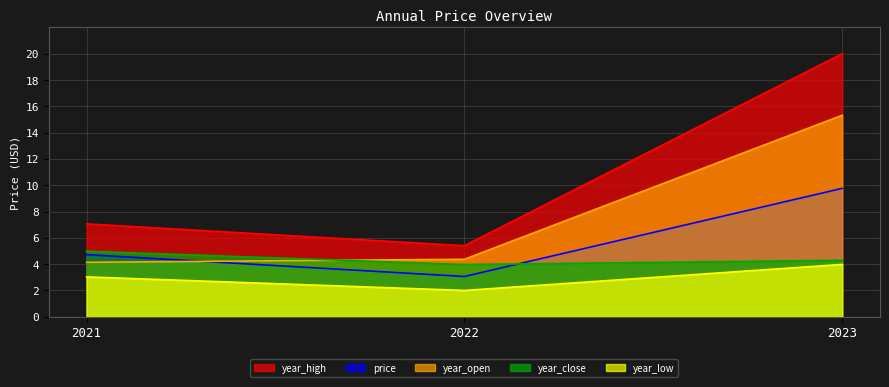

Rank the series by their average value, from lowest to highest.

year_low, year_close, price, year_open, year_high